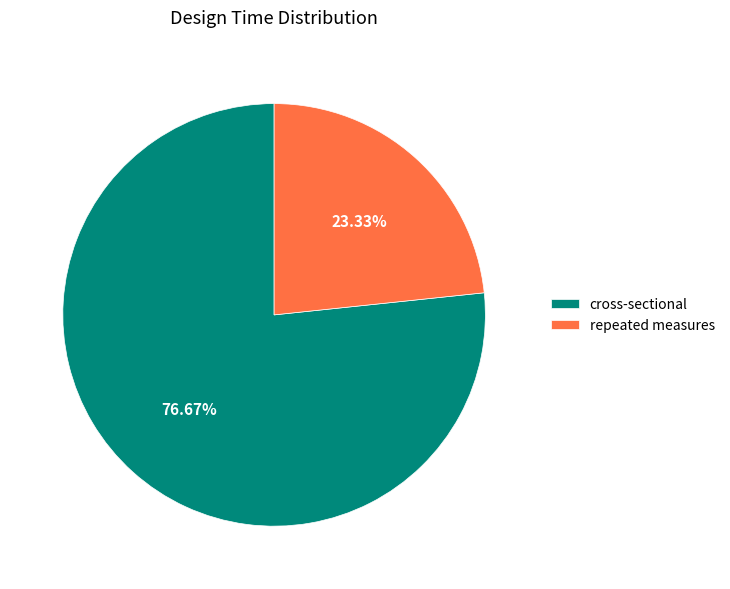

Count the number of slices in the pie.

2